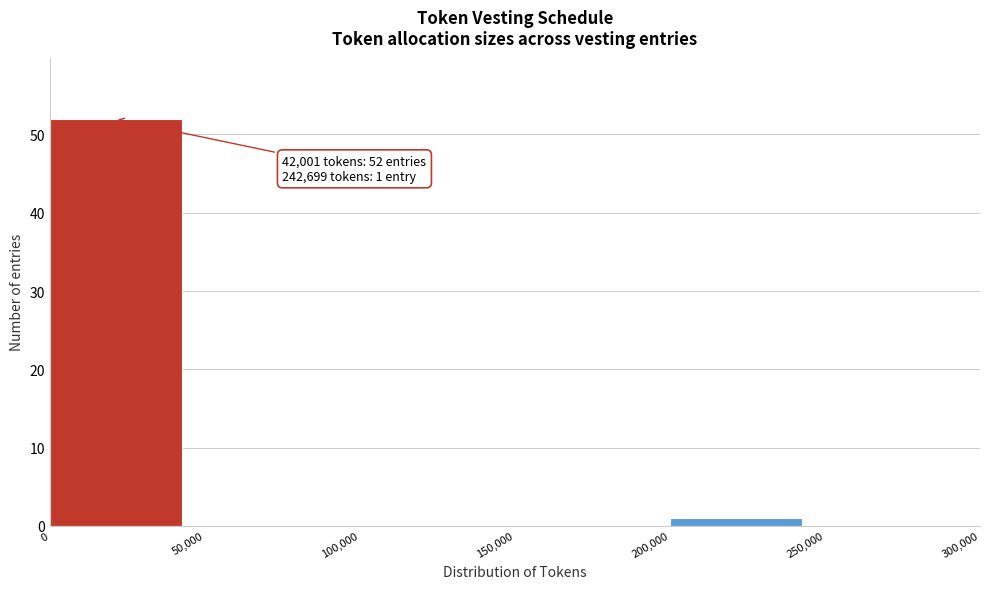

Which range on the x-axis has the tallest bar?

0 to 50,000